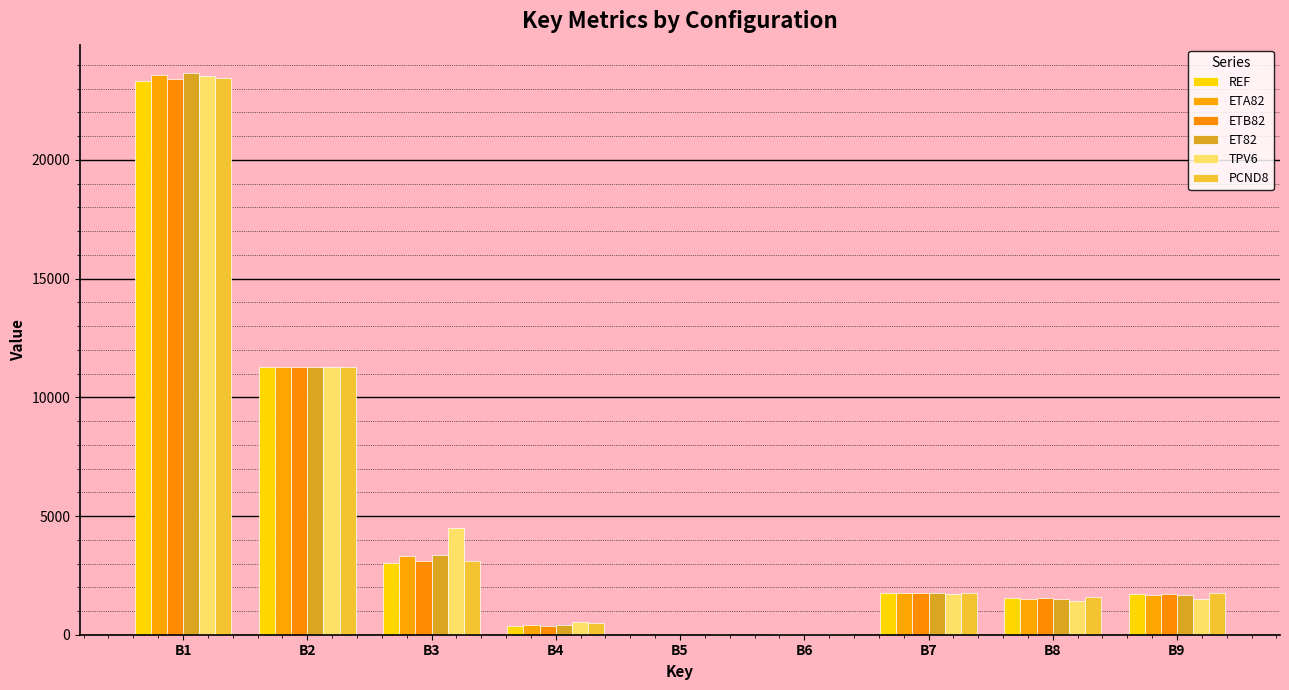

How many categories are shown in the chart?

9